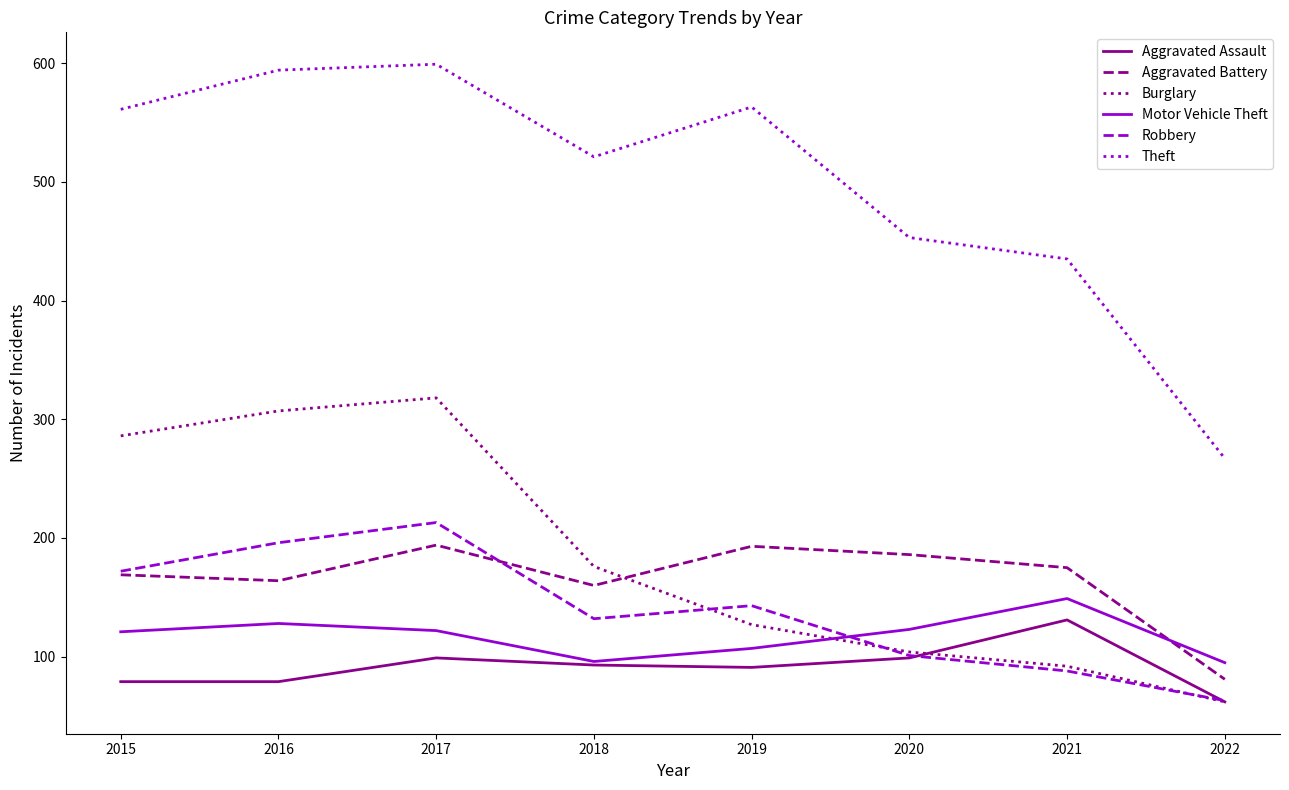

How many values in the Aggravated Battery series are below 175?

4